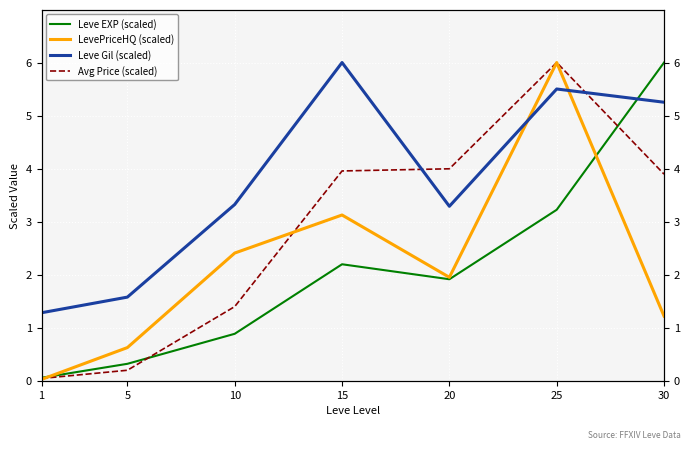

What is the greatest value displayed?

6.0